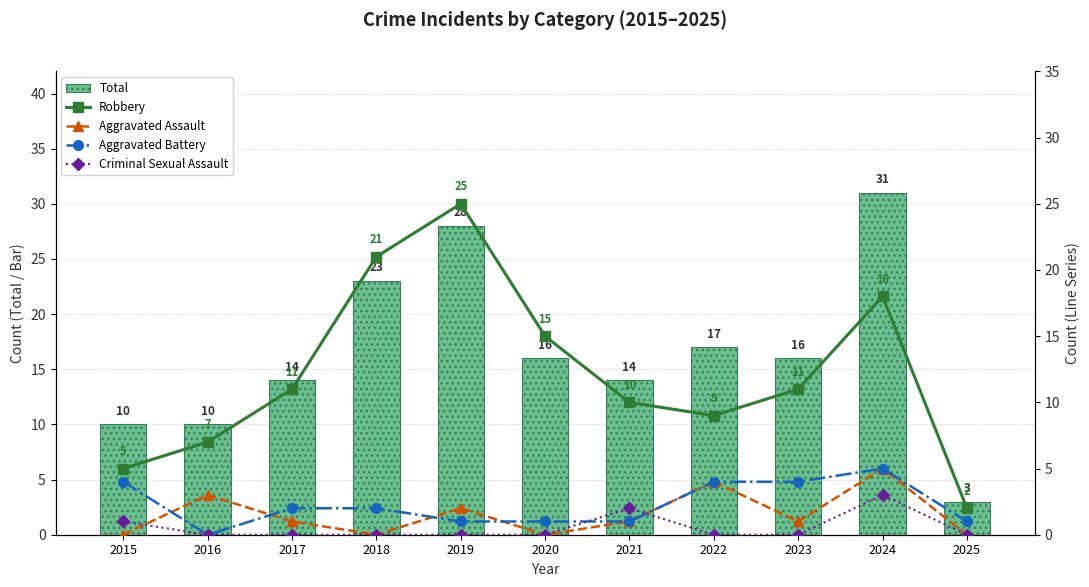

What is the sum of all Criminal Sexual Assault values?

6